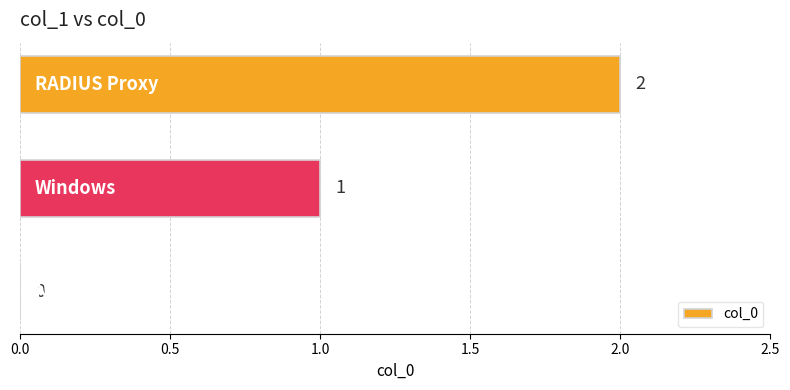

What is the sum of all values?

3